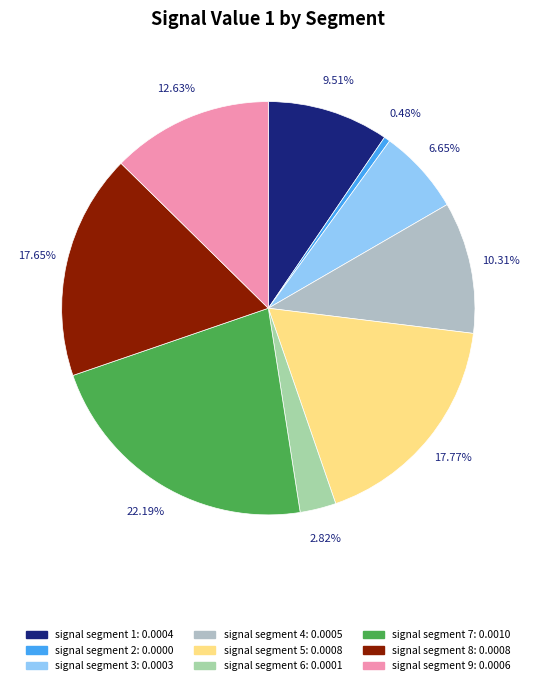

How many slices are in this pie chart?

9